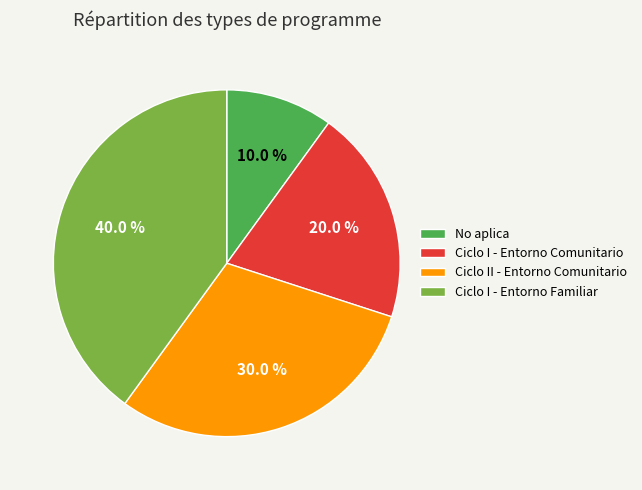

Does Ciclo I - Entorno Familiar represent more than half of the total?

No